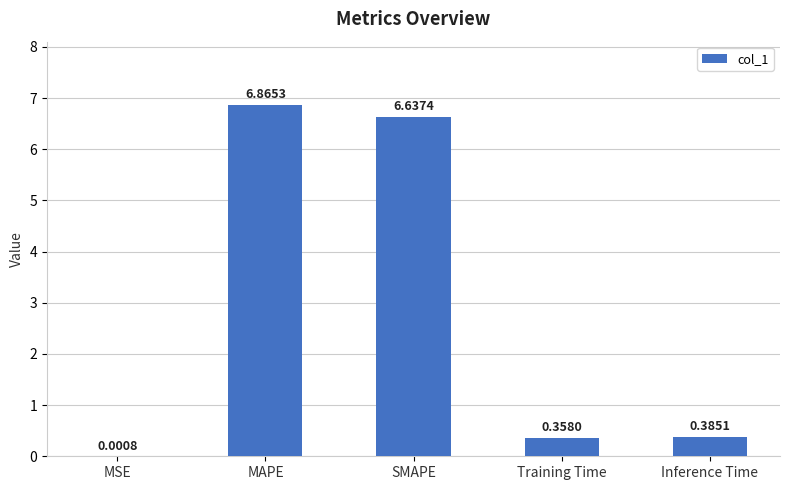

At which category does the chart reach its peak across all series?

MAPE